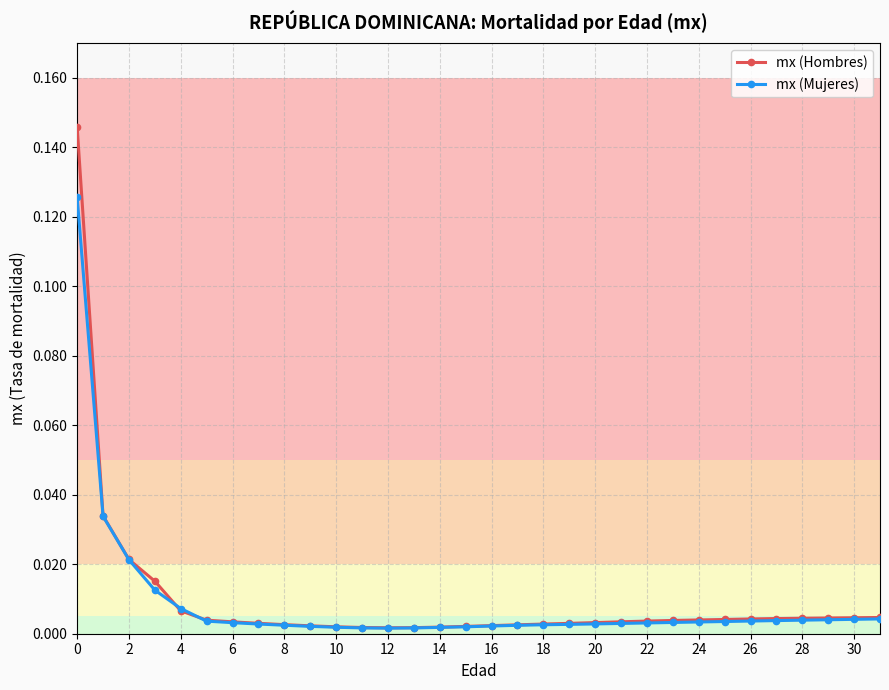

Which series has the widest spread of values?

mx (Hombres)